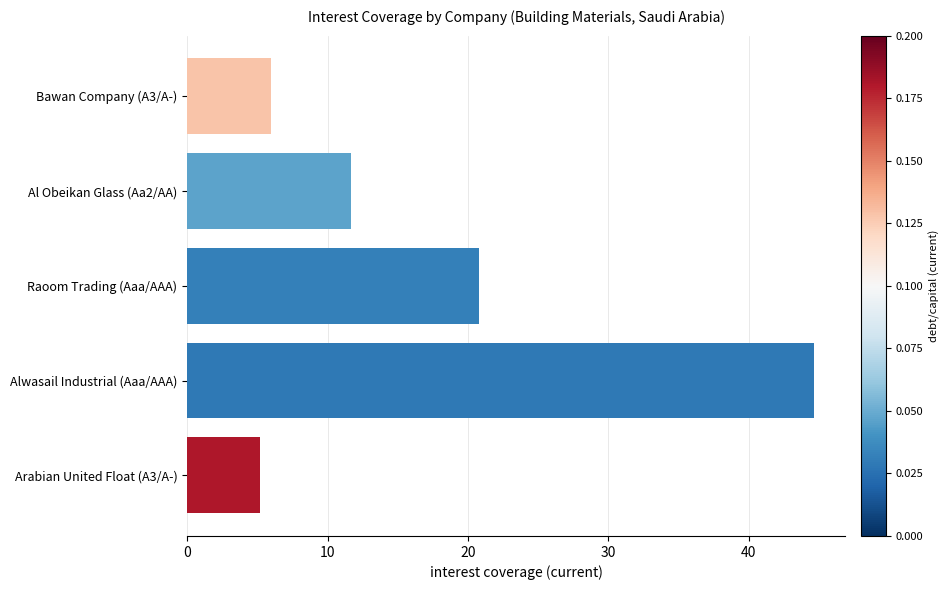

List the labels in order of value, largest first.

Alwasail Industrial (Aaa/AAA), Raoom Trading (Aaa/AAA), Al Obeikan Glass (Aa2/AA), Bawan Company (A3/A-), Arabian United Float (A3/A-)